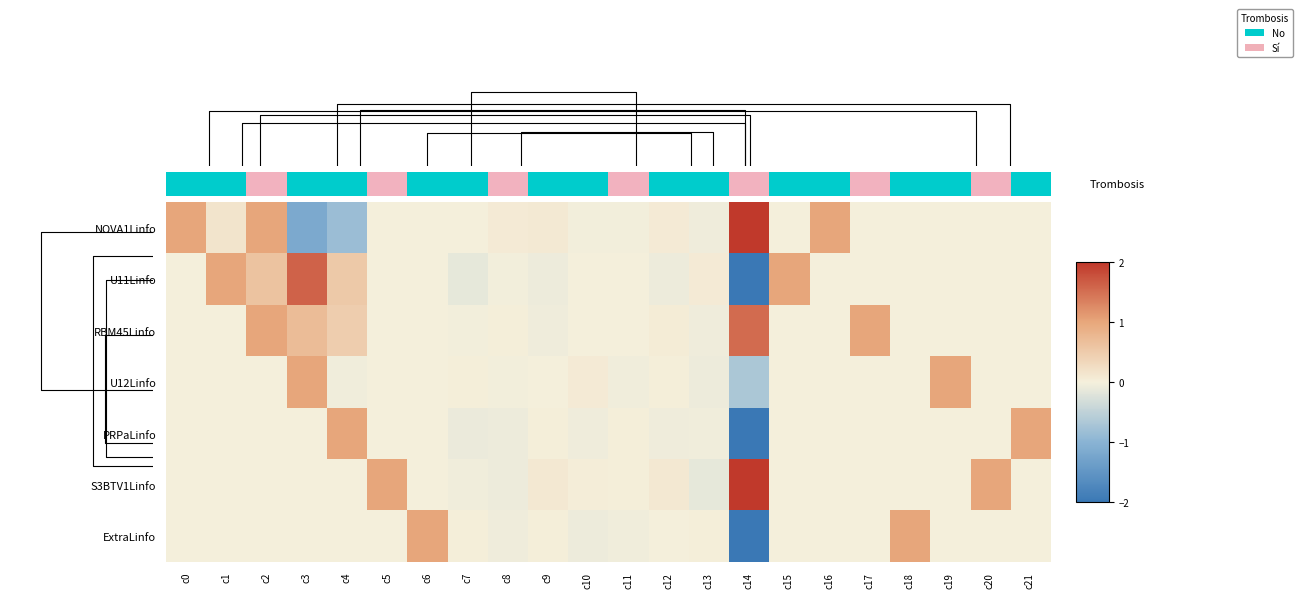

Reading left to right, extract all data points from this chart.

NOVA1Linfo: c0=1.0	c1=0.2	c2=1.0	c3=-1.2	c4=-0.8	c5=0.0	c6=0.0	c7=-0.0	c8=0.1	c9=0.1	c10=-0.0	c11=-0.0	c12=0.1	c13=-0.1	c14=2.0	c15=0.0	c16=1.0	c17=0.0	c18=0.0	c19=0.0	c20=0.0	c21=0.0
U11Linfo: c0=0.0	c1=1.0	c2=0.6	c3=1.6	c4=0.5	c5=0.0	c6=0.0	c7=-0.1	c8=-0.0	c9=-0.1	c10=-0.0	c11=0.0	c12=-0.1	c13=0.1	c14=-2.0	c15=1.0	c16=0.0	c17=0.0	c18=0.0	c19=0.0	c20=0.0	c21=0.0
RBM45Linfo: c0=0.0	c1=0.0	c2=1.0	c3=0.7	c4=0.5	c5=0.0	c6=0.0	c7=-0.0	c8=0.0	c9=-0.1	c10=0.0	c11=-0.0	c12=0.1	c13=-0.1	c14=1.5	c15=0.0	c16=0.0	c17=1.0	c18=0.0	c19=0.0	c20=0.0	c21=0.0
U12Linfo: c0=0.0	c1=0.0	c2=0.0	c3=1.0	c4=-0.0	c5=0.0	c6=0.0	c7=0.0	c8=-0.0	c9=-0.0	c10=0.1	c11=-0.0	c12=0.0	c13=-0.1	c14=-0.7	c15=0.0	c16=0.0	c17=0.0	c18=0.0	c19=1.0	c20=0.0	c21=0.0
PRPaLinfo: c0=0.0	c1=0.0	c2=0.0	c3=0.0	c4=1.0	c5=0.0	c6=0.0	c7=-0.1	c8=-0.1	c9=0.0	c10=-0.0	c11=0.0	c12=-0.1	c13=-0.0	c14=-2.0	c15=0.0	c16=0.0	c17=0.0	c18=0.0	c19=0.0	c20=0.0	c21=1.0
S3BTV1Linfo: c0=0.0	c1=0.0	c2=0.0	c3=0.0	c4=0.0	c5=1.0	c6=0.0	c7=-0.0	c8=-0.1	c9=0.1	c10=0.0	c11=0.0	c12=0.1	c13=-0.1	c14=2.0	c15=0.0	c16=0.0	c17=0.0	c18=0.0	c19=0.0	c20=1.0	c21=0.0
ExtraLinfo: c0=-0.0	c1=-0.0	c2=-0.0	c3=-0.0	c4=-0.0	c5=-0.0	c6=1.0	c7=0.0	c8=-0.1	c9=0.0	c10=-0.1	c11=-0.0	c12=0.0	c13=0.0	c14=-2.0	c15=0.0	c16=0.0	c17=0.0	c18=1.0	c19=0.0	c20=0.0	c21=0.0